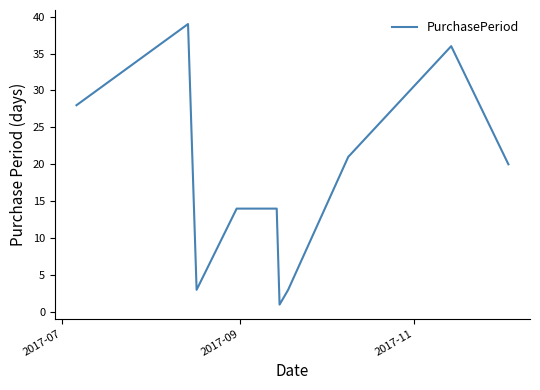

What is the smallest value displayed?

1